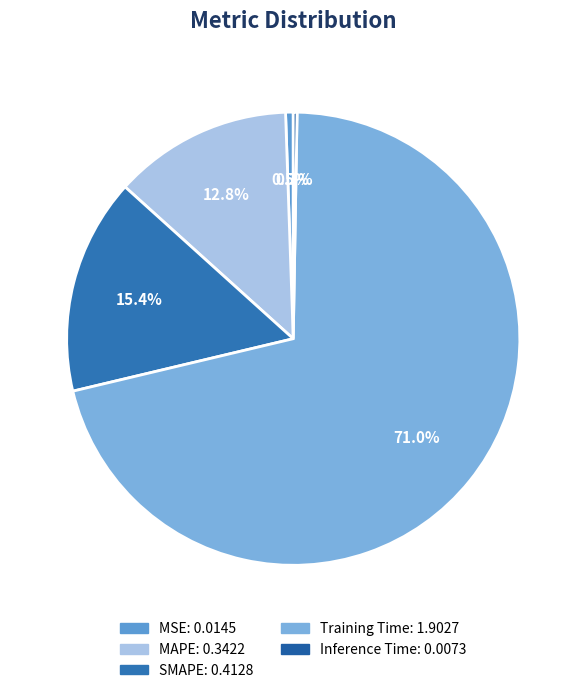

To the nearest percent, what is the combined percentage of Inference Time and MAPE?

13%